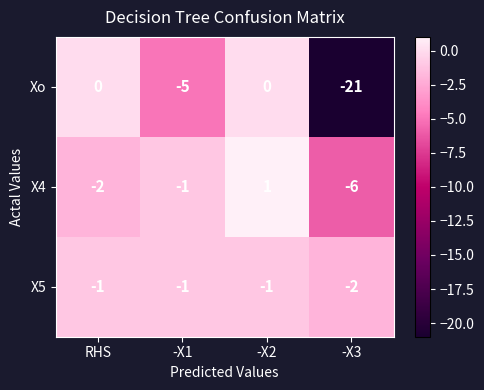

What is the total value across all series at -X3?

-29